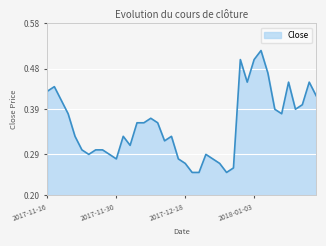

At which category does the data reach its first local valley?

2017-11-24